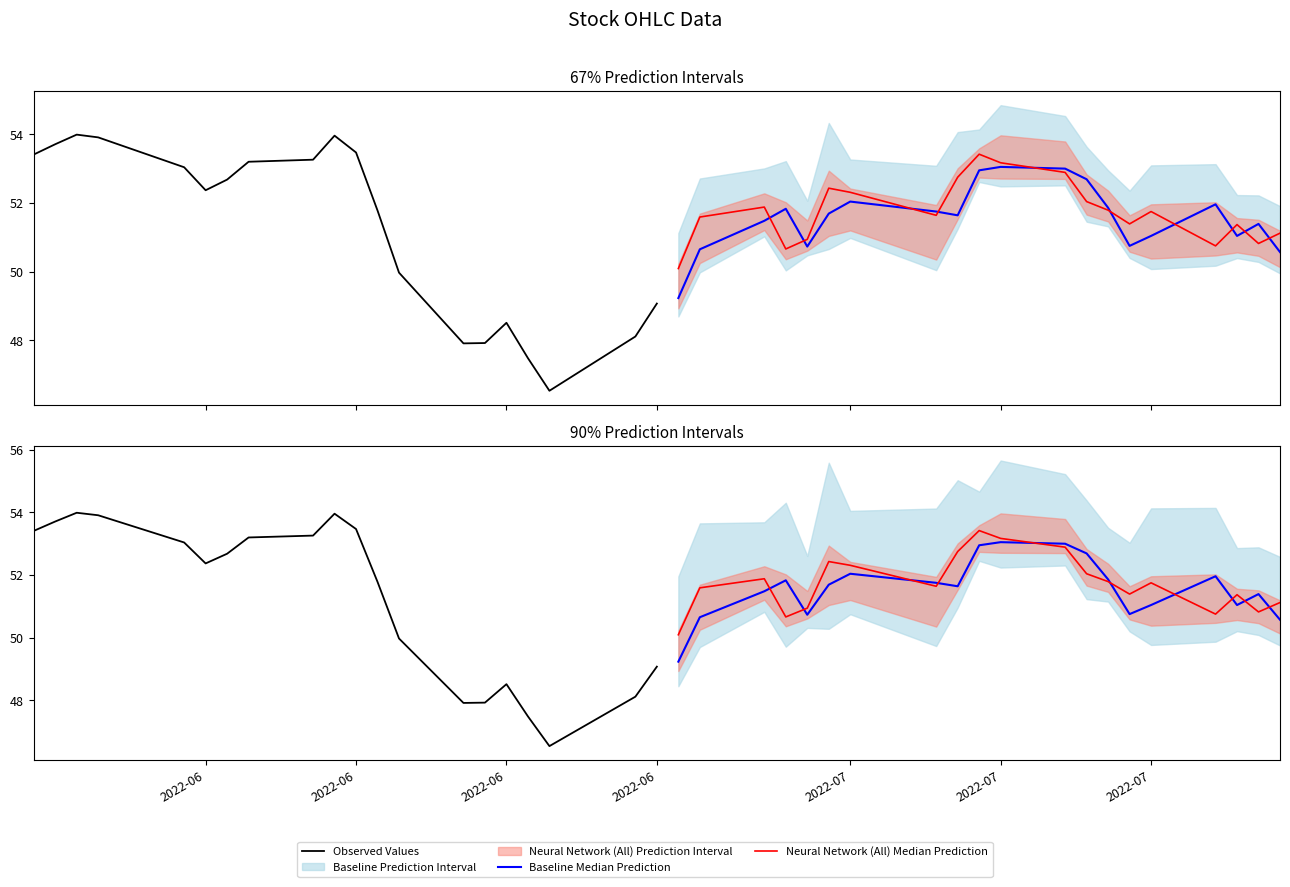

Which series has the largest range (max minus min)?

Observed Values